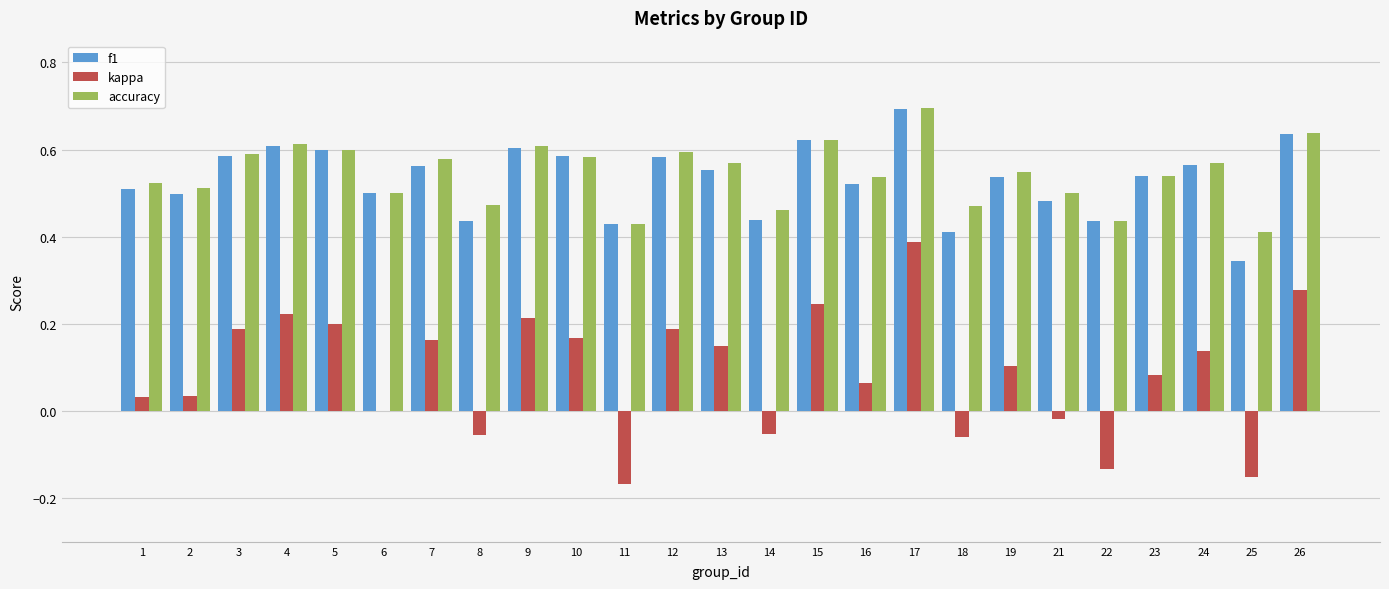

Is it true that kappa equals 0.3 at 10?

False